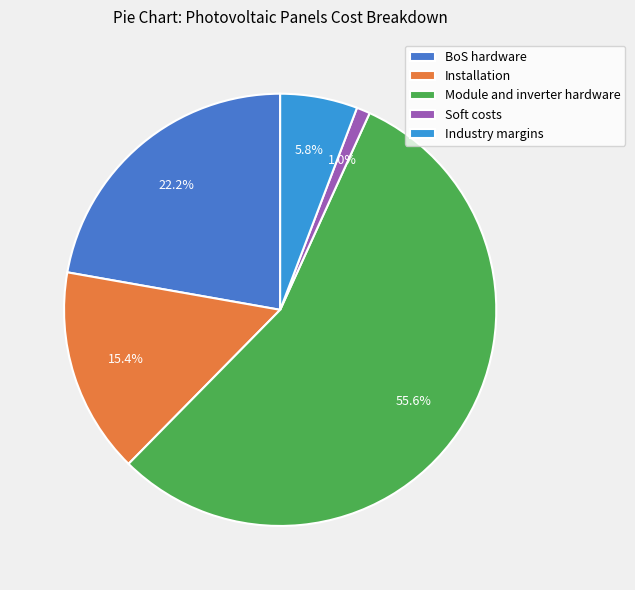

Does any single category account for the majority?

Yes